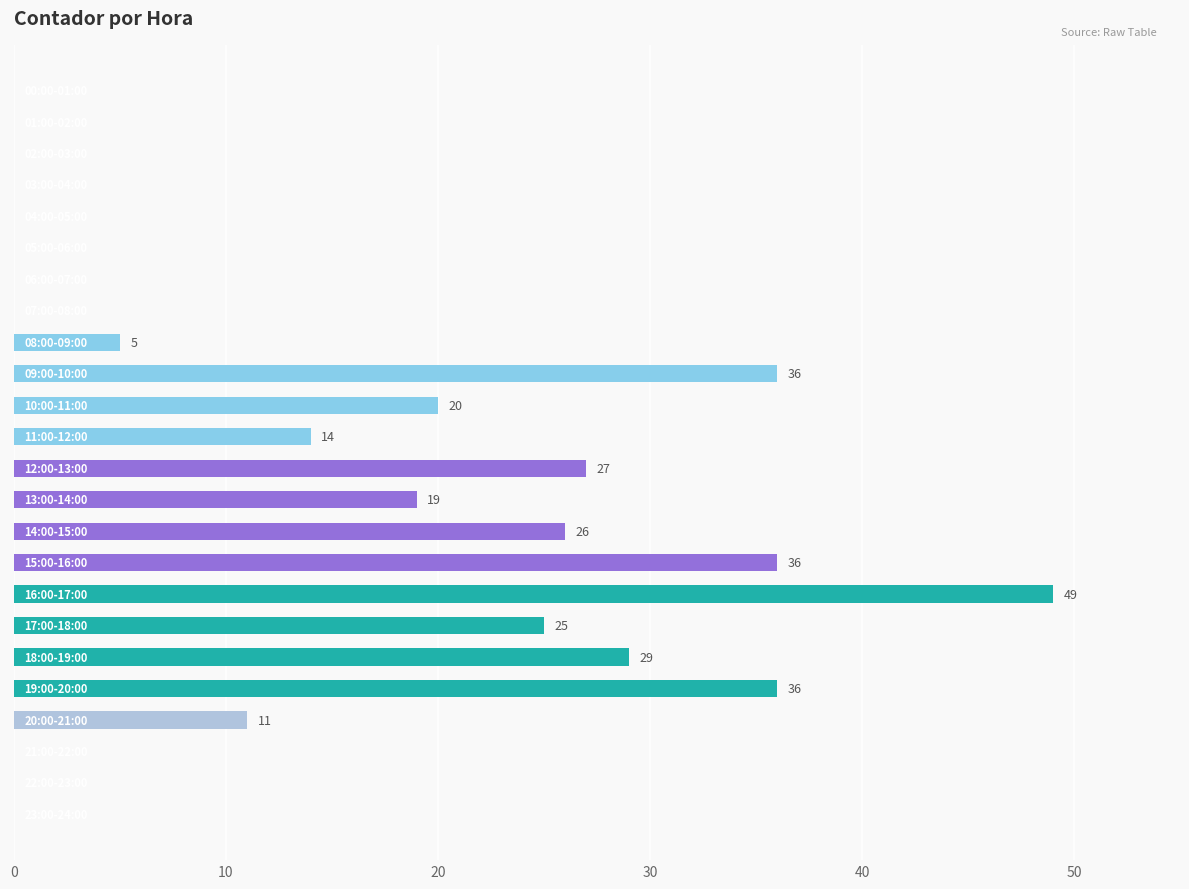

What is the greatest value displayed?

49